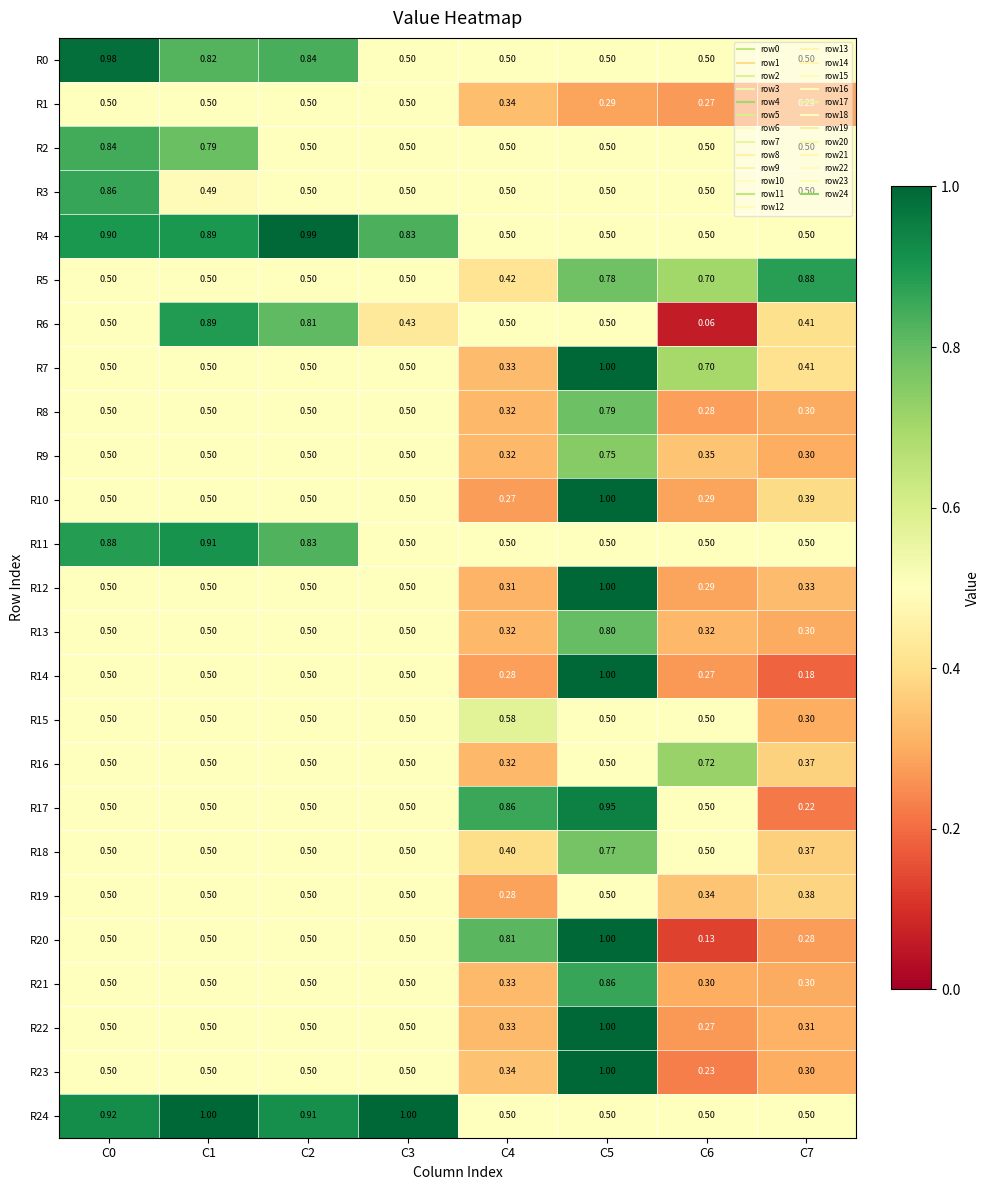

Rank the series by their maximum value, from highest to lowest.

R7, R10, R12, R14, R20, R22, R23, R24, R4, R0, R17, R11, R6, R5, R3, R21, R2, R13, R8, R18, R9, R16, R15, R1, R19